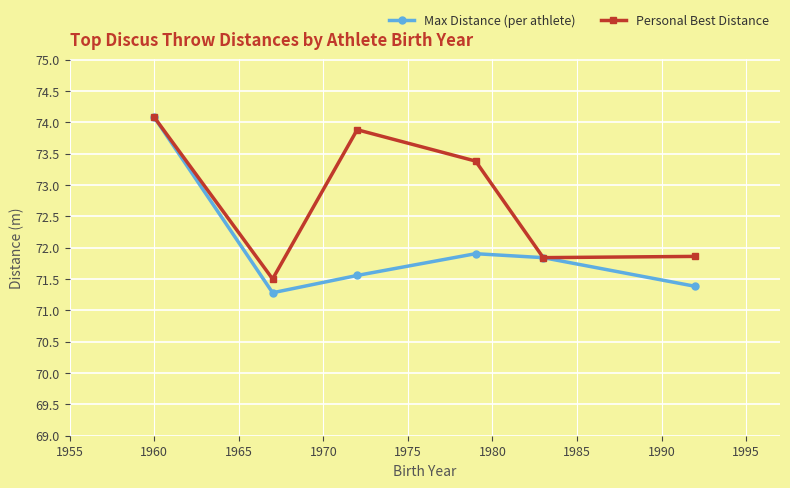

What is the difference between the maximum and minimum values in the Personal Best Distance series?

2.6